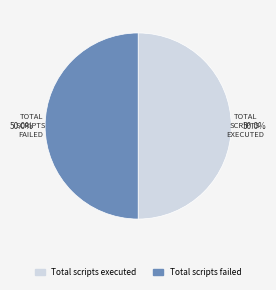

To the nearest percent, what is the difference between the largest and smallest slice percentages?

0%